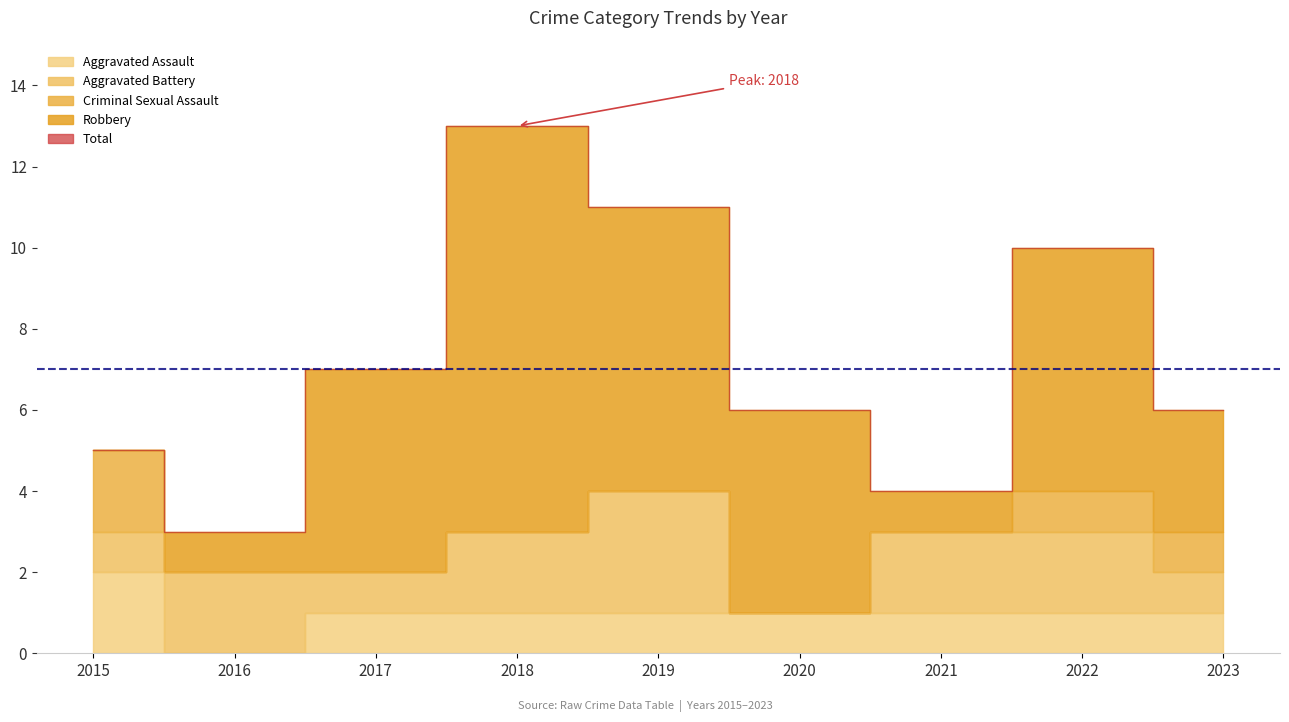

At how many categories does at least one series exceed 12?

1